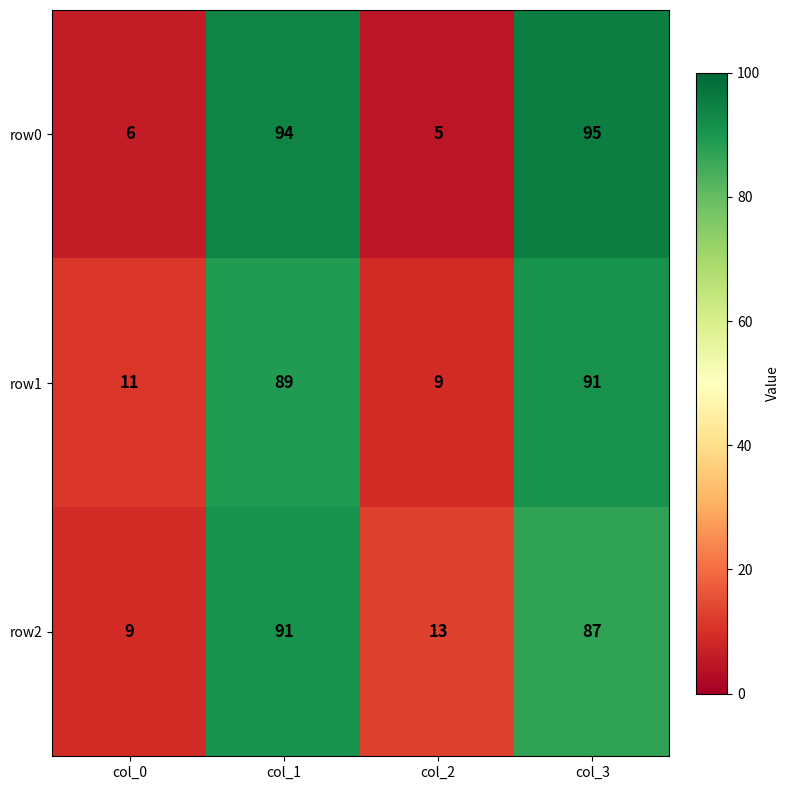

Between col_0 and col_2, which series saw the biggest shift?

row2